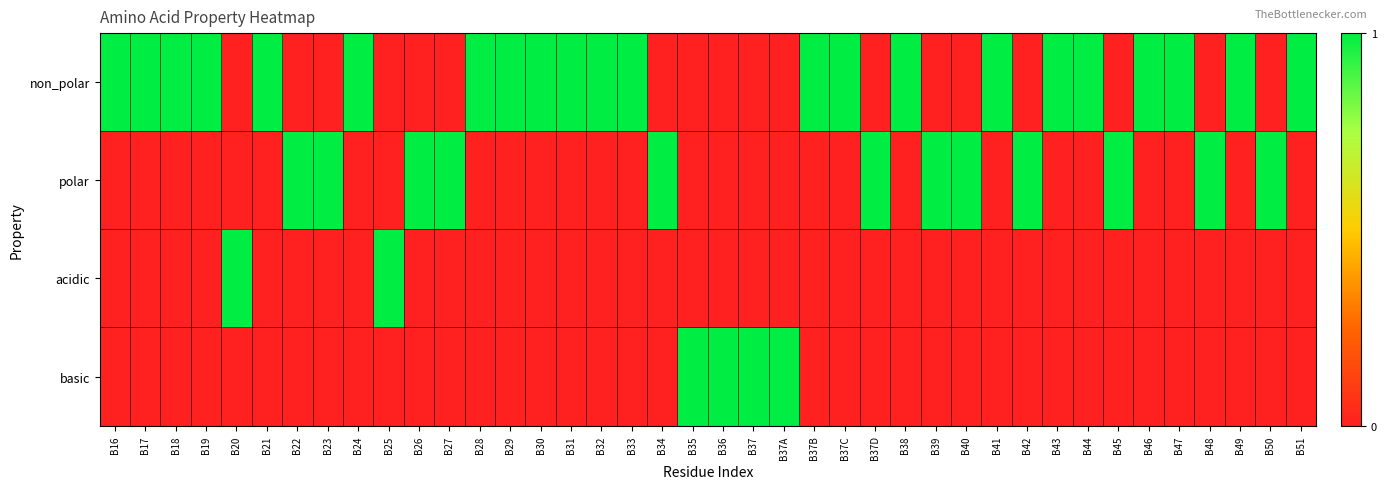

At which category is the sum across all series the highest?

B16